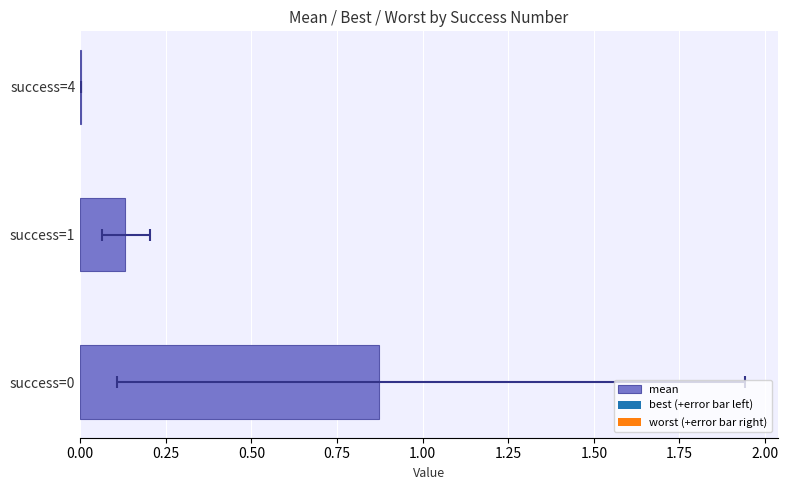

Which series has the largest total across all categories?

mean